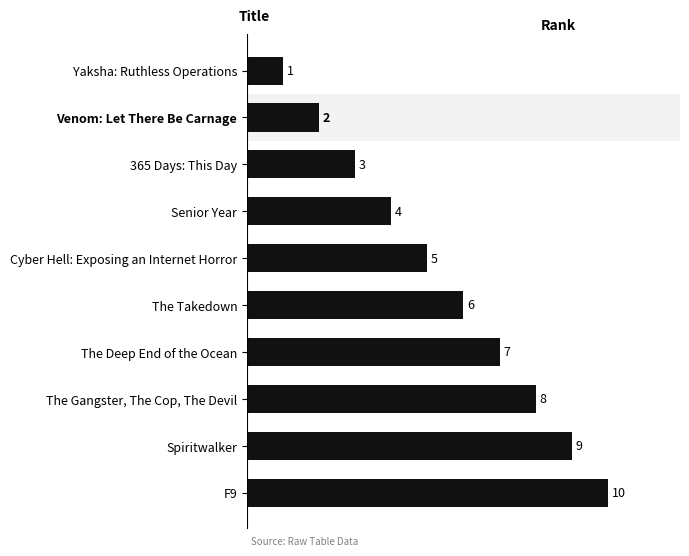

Which category has the highest value across all series?

F9